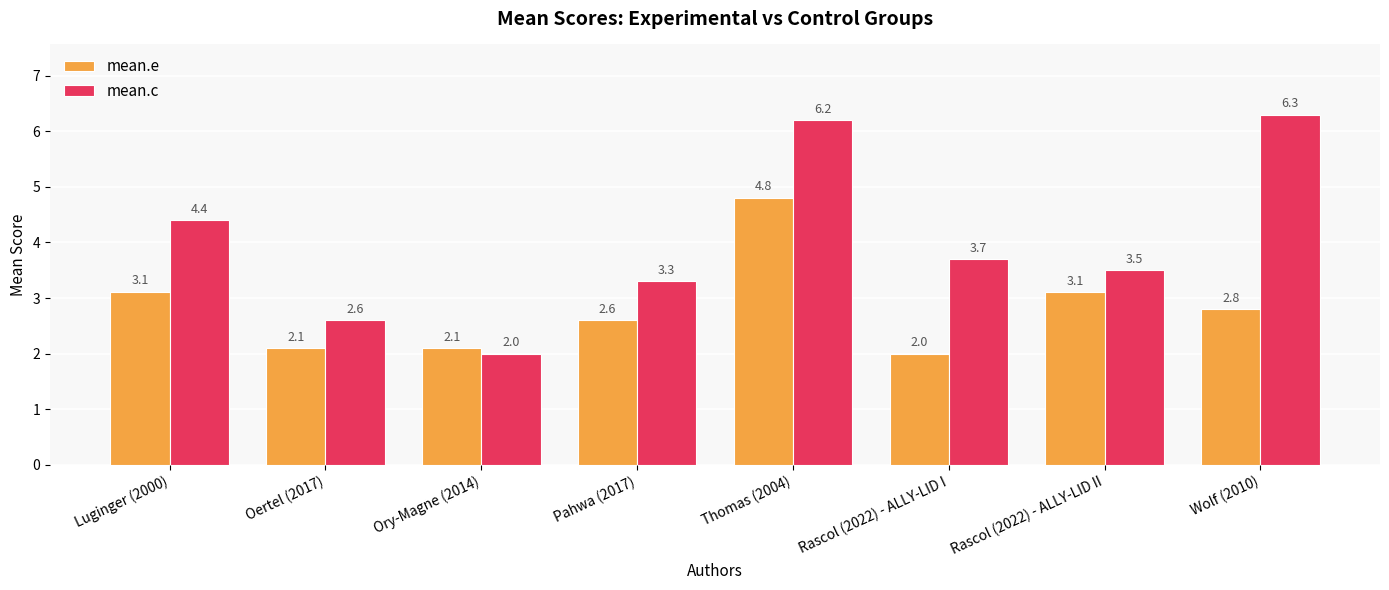

Rank the series by their average value, from lowest to highest.

mean.e, mean.c